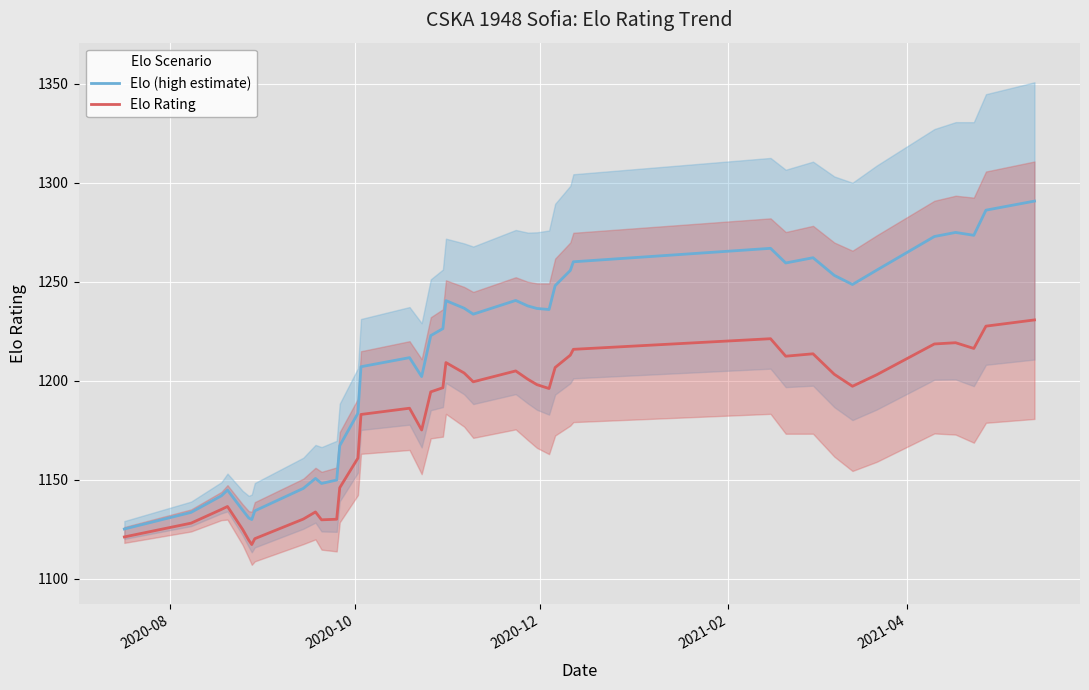

True or false: Elo Rating and Elo (high estimate) cross at least once.

False